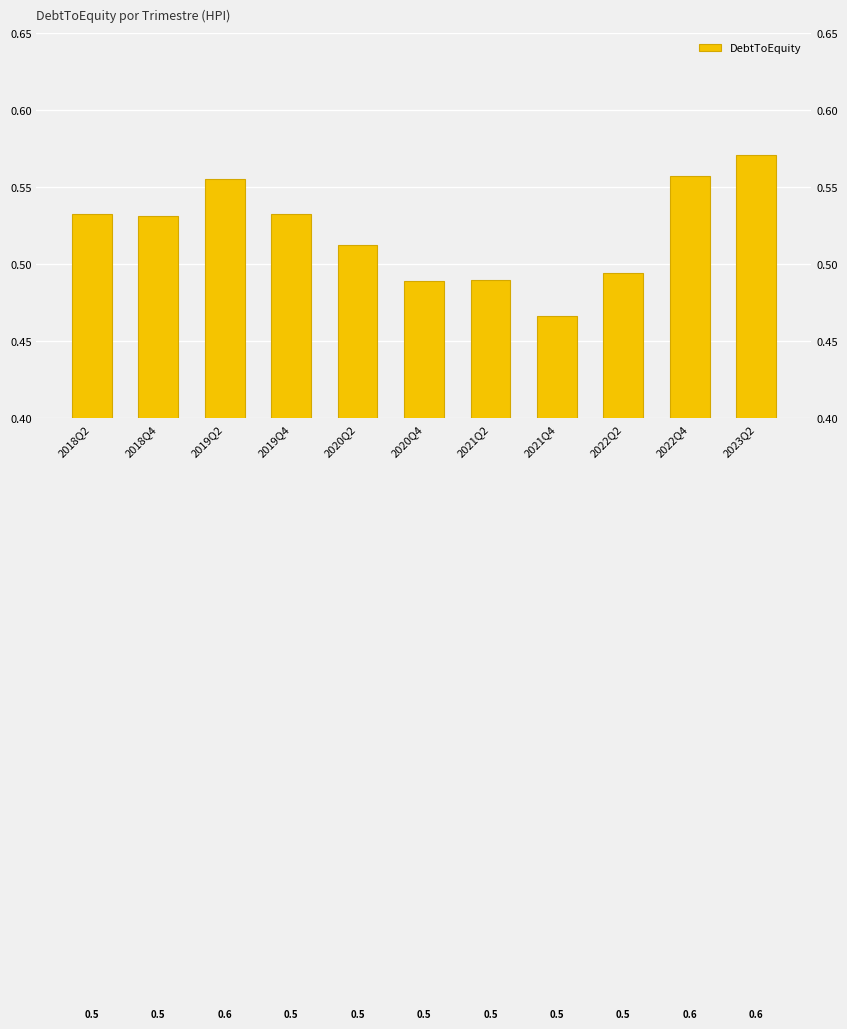

What is the sum of the values at 2021Q2 and 2019Q2?

1.0